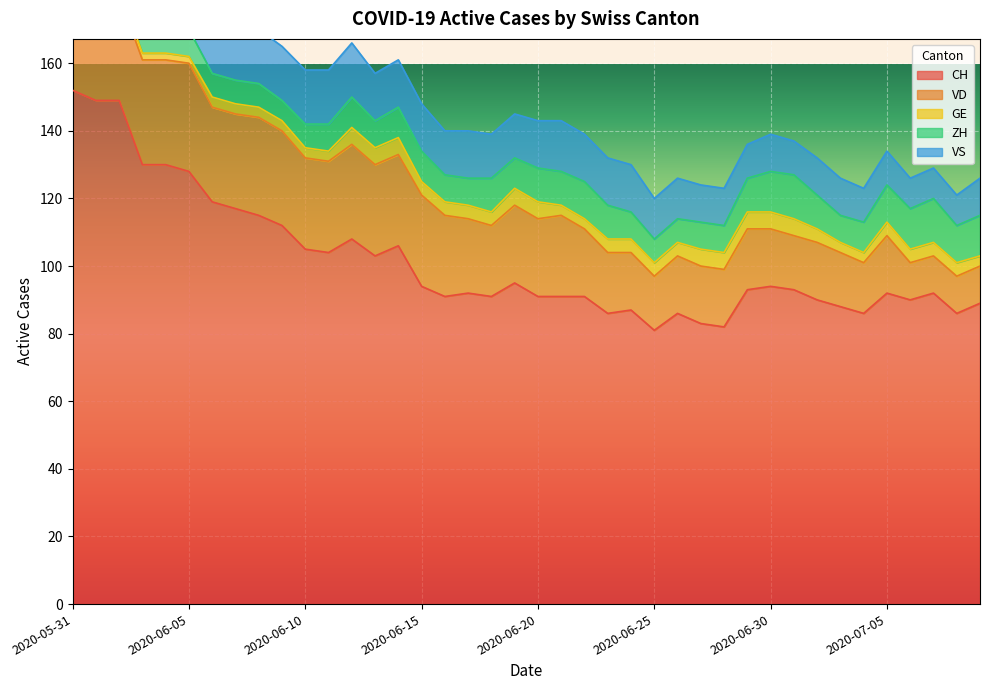

What is the maximum value for GE?

5